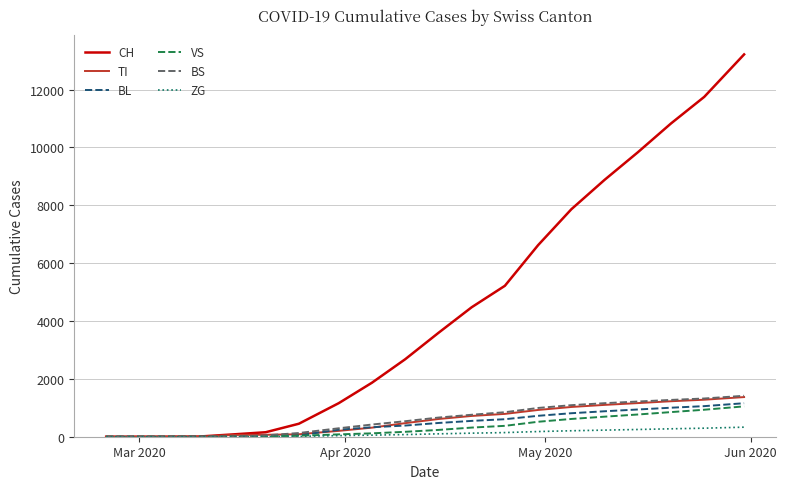

What is the greatest value displayed?

13213